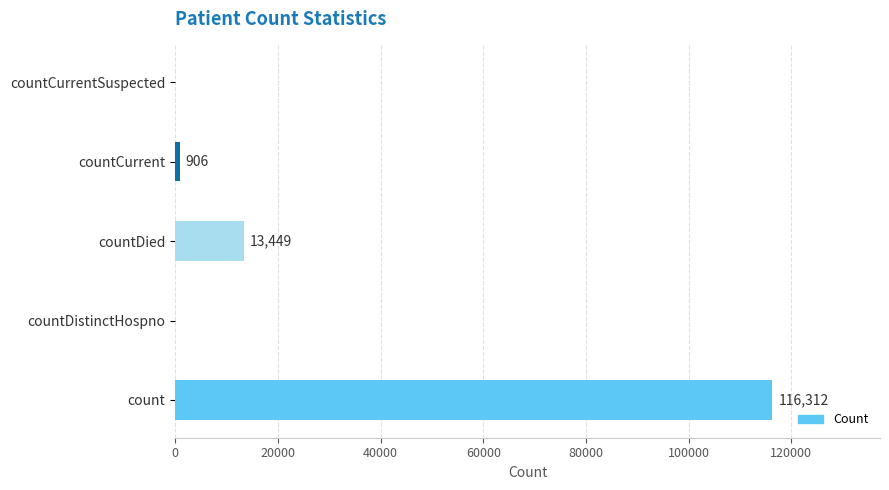

Are the bars grouped side by side (vs. stacked)?

No